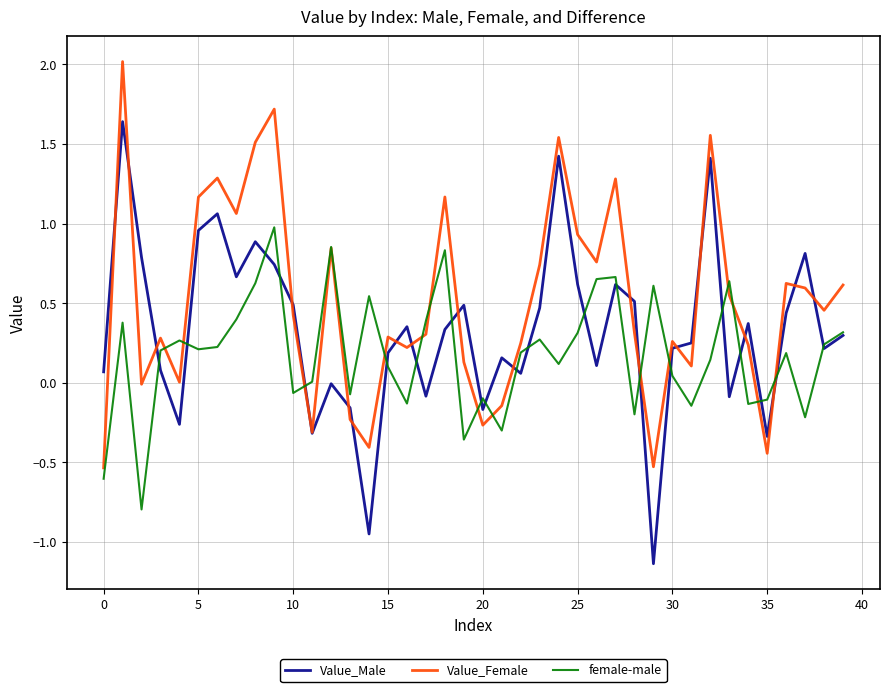

Rank the series by their average value, from lowest to highest.

female-male, Value_Male, Value_Female